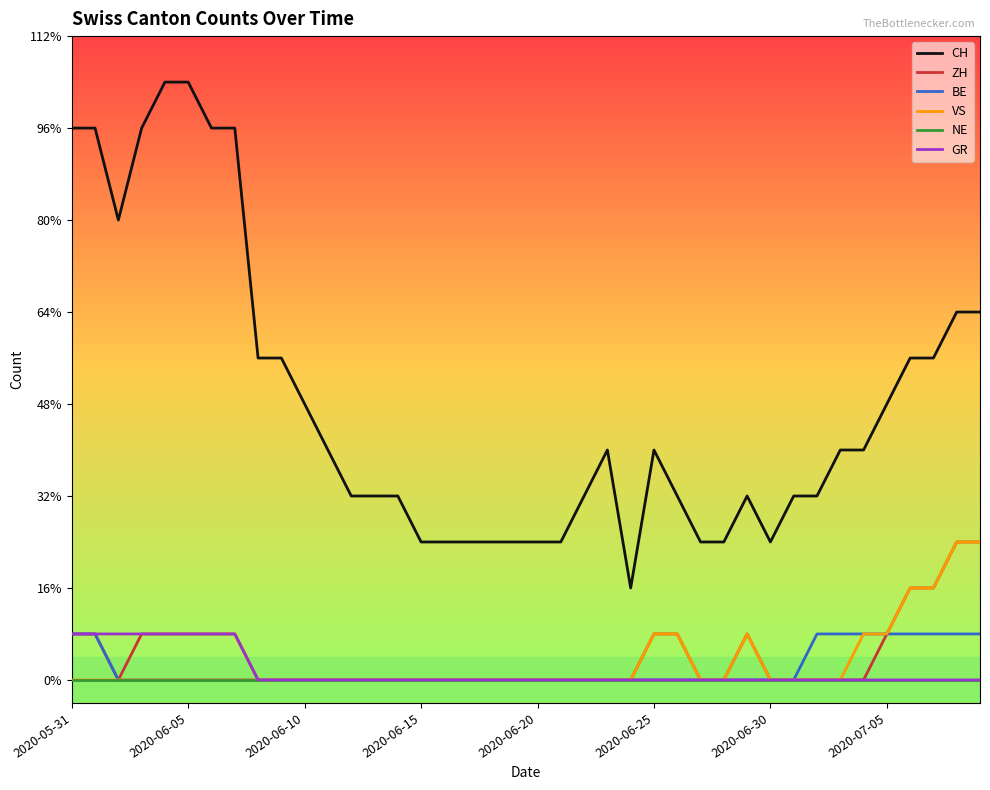

In VS, how many points are higher than both neighbors (excluding endpoints)?

1